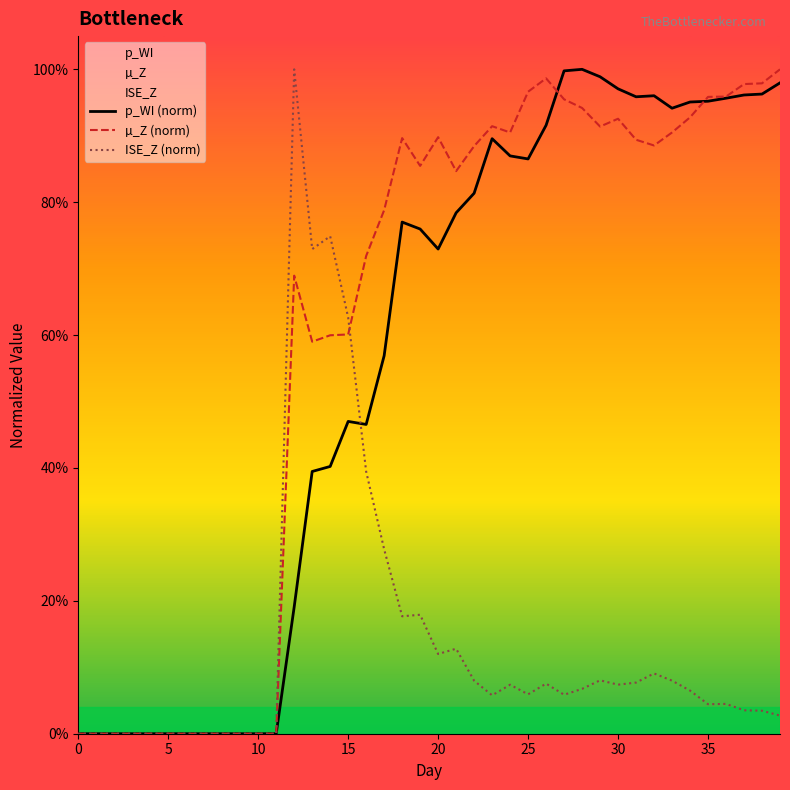

Reading left to right, transcribe all the data shown in this chart.

p_WI (norm): 0.0	0.0	0.0	0.0	0.0	0.0	0.0	0.0	0.0	0.0	0.0	0.0	0.2	0.4	0.4	0.5	0.5	0.6	0.8	0.8	0.7	0.8	0.8	0.9	0.9	0.9	0.9	1.0	1.0	1.0	1.0	1.0	1.0	0.9	1.0	1.0	1.0	1.0	1.0	1.0
µ_Z (norm): 0.0	0.0	0.0	0.0	0.0	0.0	0.0	0.0	0.0	0.0	0.0	0.0	0.7	0.6	0.6	0.6	0.7	0.8	0.9	0.9	0.9	0.8	0.9	0.9	0.9	1.0	1.0	1.0	0.9	0.9	0.9	0.9	0.9	0.9	0.9	1.0	1.0	1.0	1.0	1.0
ISE_Z (norm): 0.0	0.0	0.0	0.0	0.0	0.0	0.0	0.0	0.0	0.0	0.0	0.0	1.0	0.7	0.7	0.6	0.4	0.3	0.2	0.2	0.1	0.1	0.1	0.1	0.1	0.1	0.1	0.1	0.1	0.1	0.1	0.1	0.1	0.1	0.1	0.0	0.0	0.0	0.0	0.0